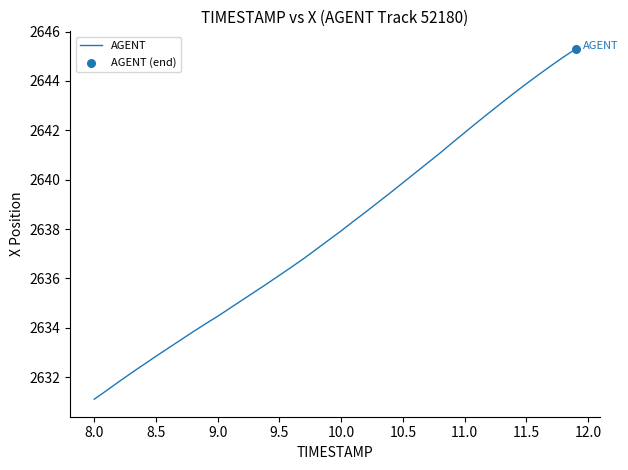

What is the difference between the maximum and minimum values?

14.2